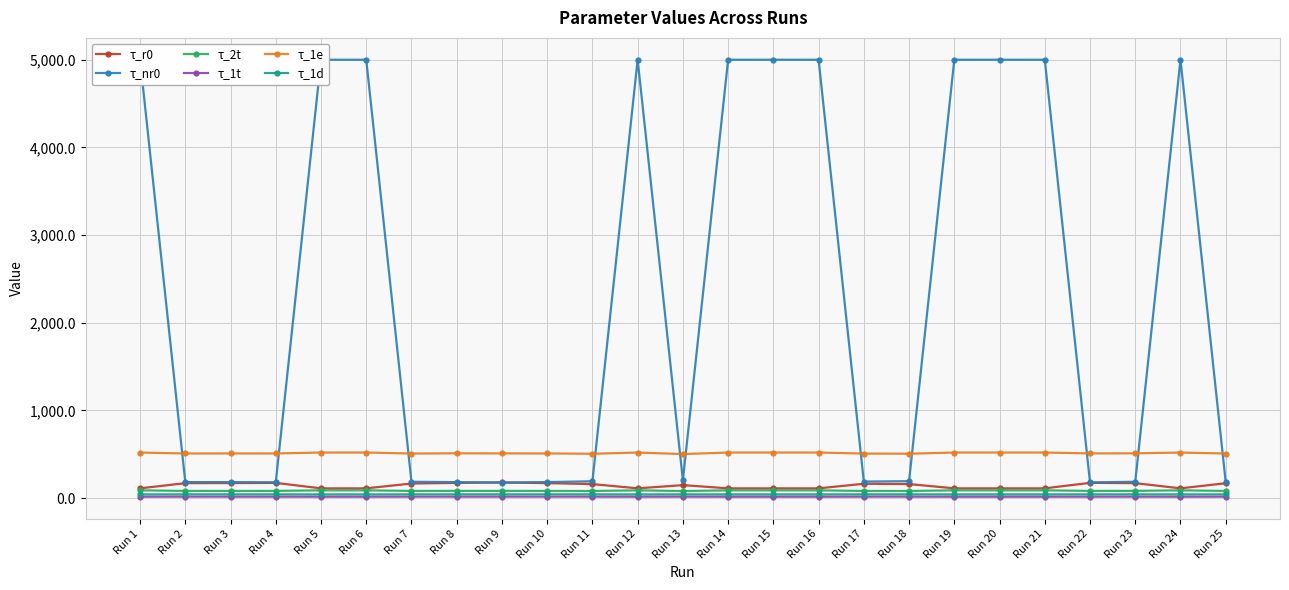

Where do τ_r0 and τ_nr0 first cross each other?

Run 8 and Run 9